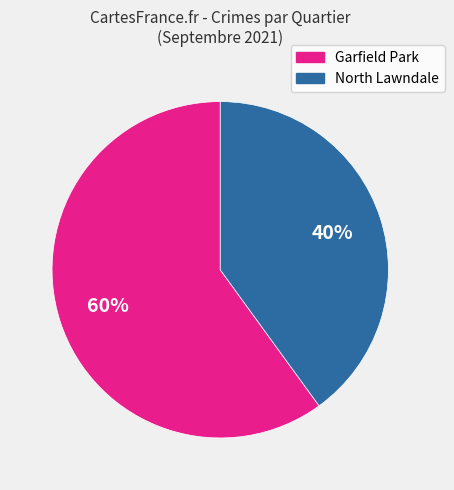

What is the ratio of the value at Garfield Park to the value at North Lawndale?

1.5